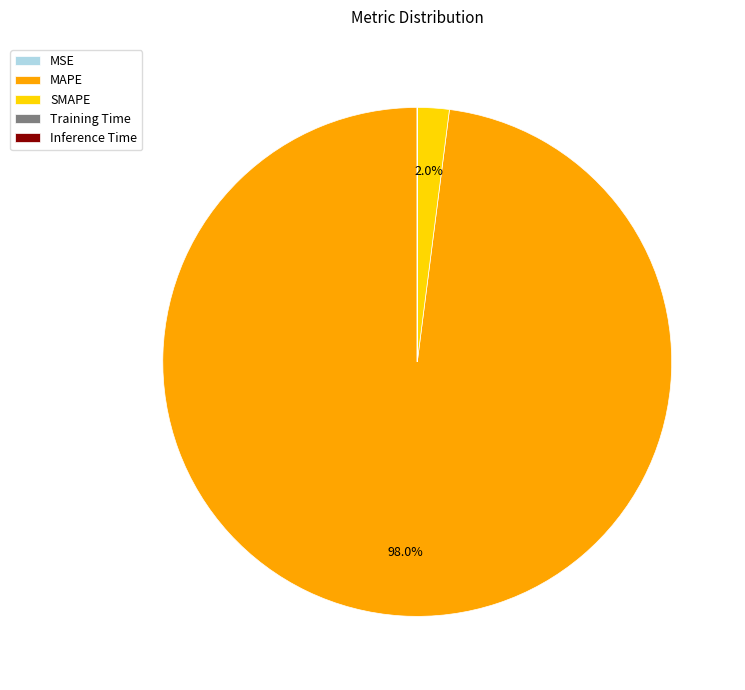

How much of the chart is everything except MAPE?

2.0%